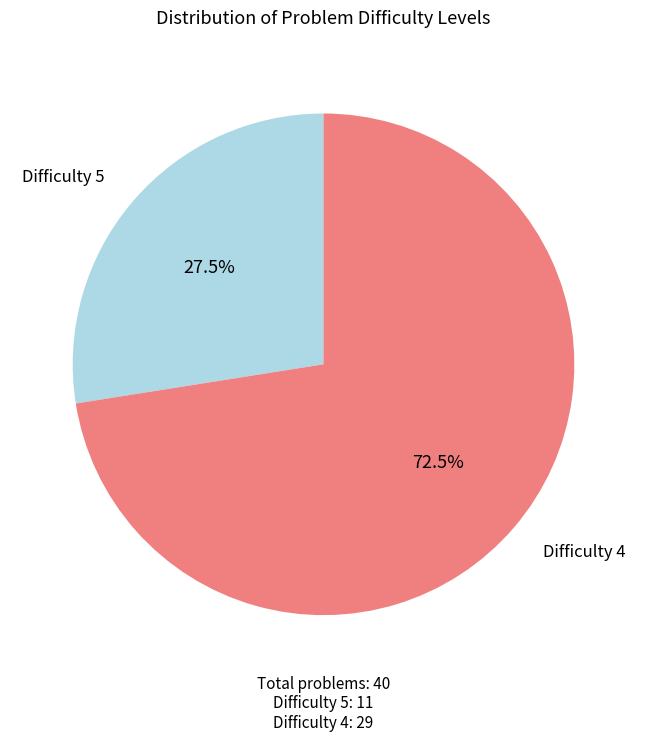

Does any single category account for the majority?

Yes